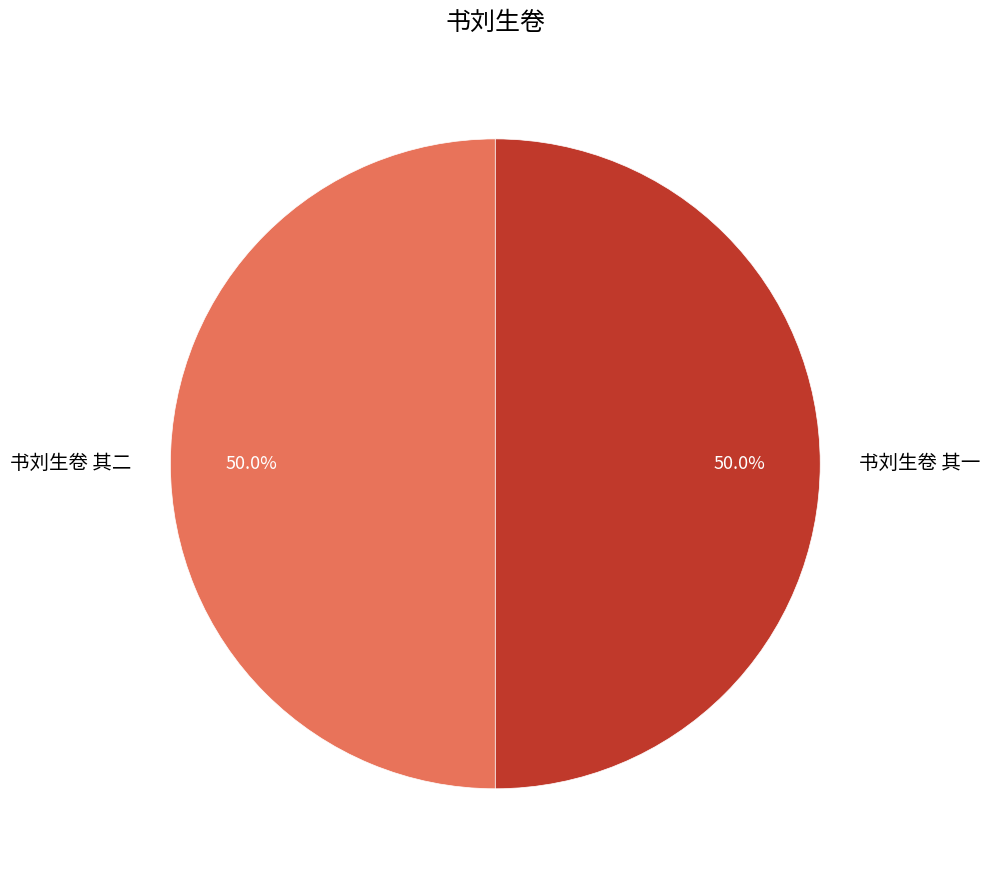

Approximately how many times larger is the value at 书刘生卷 其二 compared to 书刘生卷 其一?

1.0